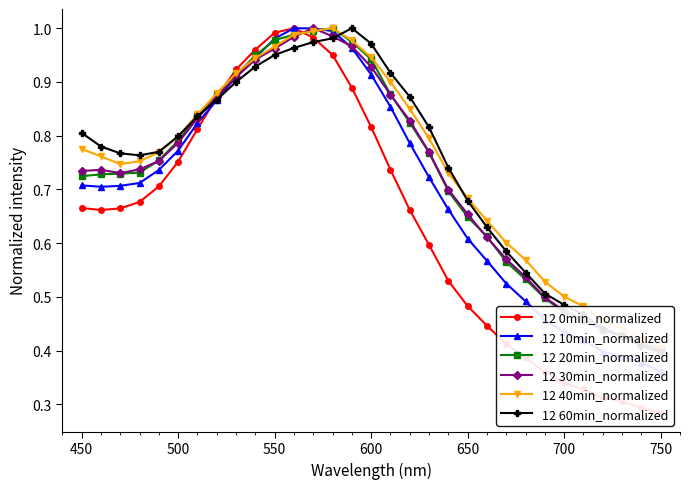

What are all the series names shown in the legend?

12 0min_normalized, 12 10min_normalized, 12 20min_normalized, 12 30min_normalized, 12 40min_normalized, 12 60min_normalized